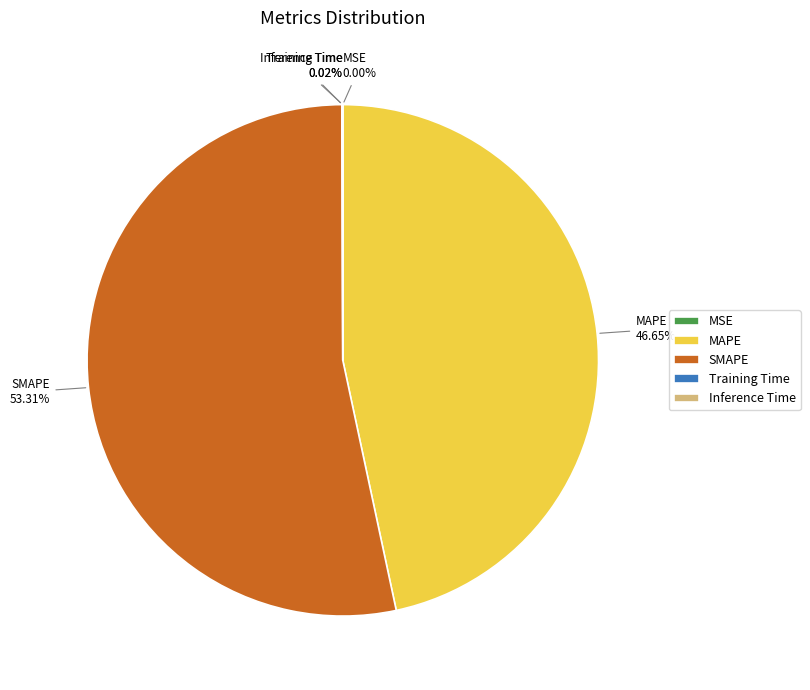

Does any single category account for the majority?

Yes